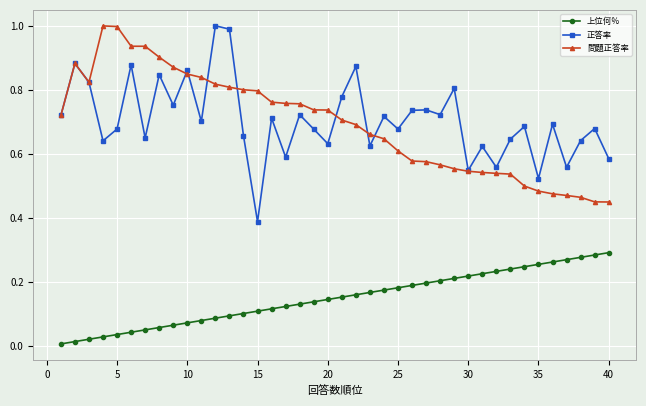

Which series has the largest range (max minus min)?

正答率